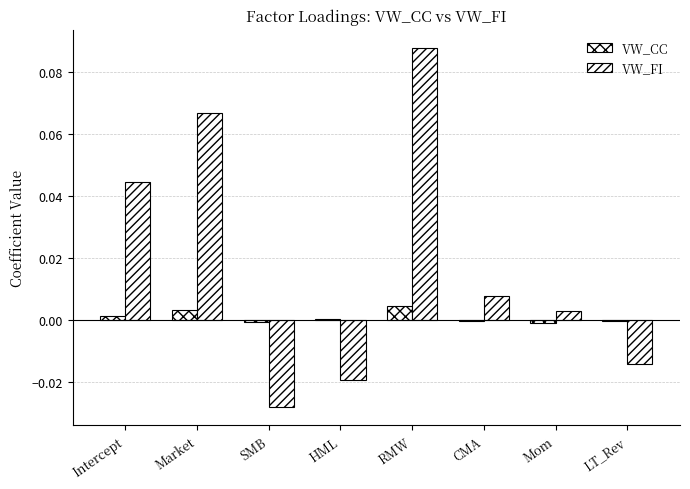

Rank the series by their average value, from lowest to highest.

VW_CC, VW_FI